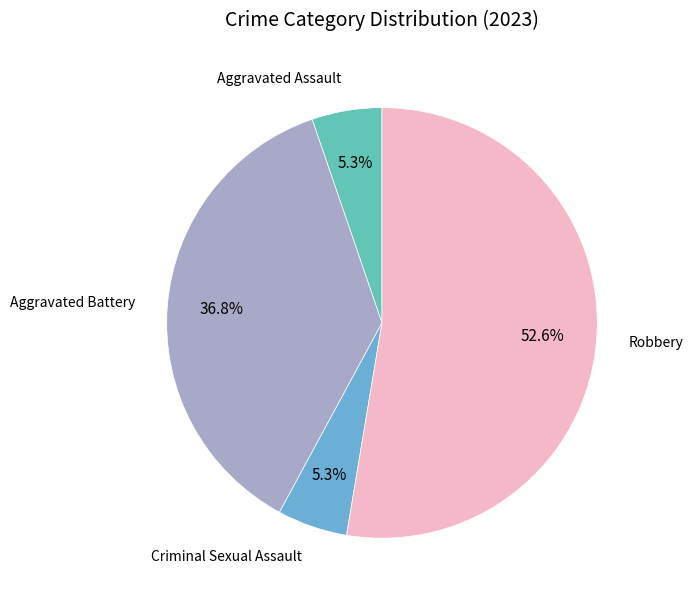

Count the number of slices in the pie.

4